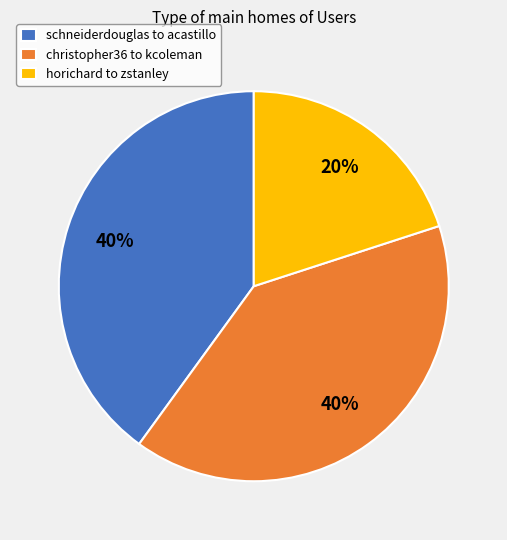

Approximately how many times larger is the value at horichard to zstanley compared to christopher36 to kcoleman?

0.5